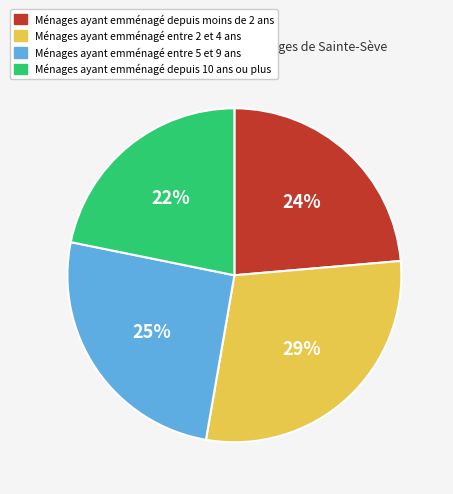

How many segments does this pie chart have?

4